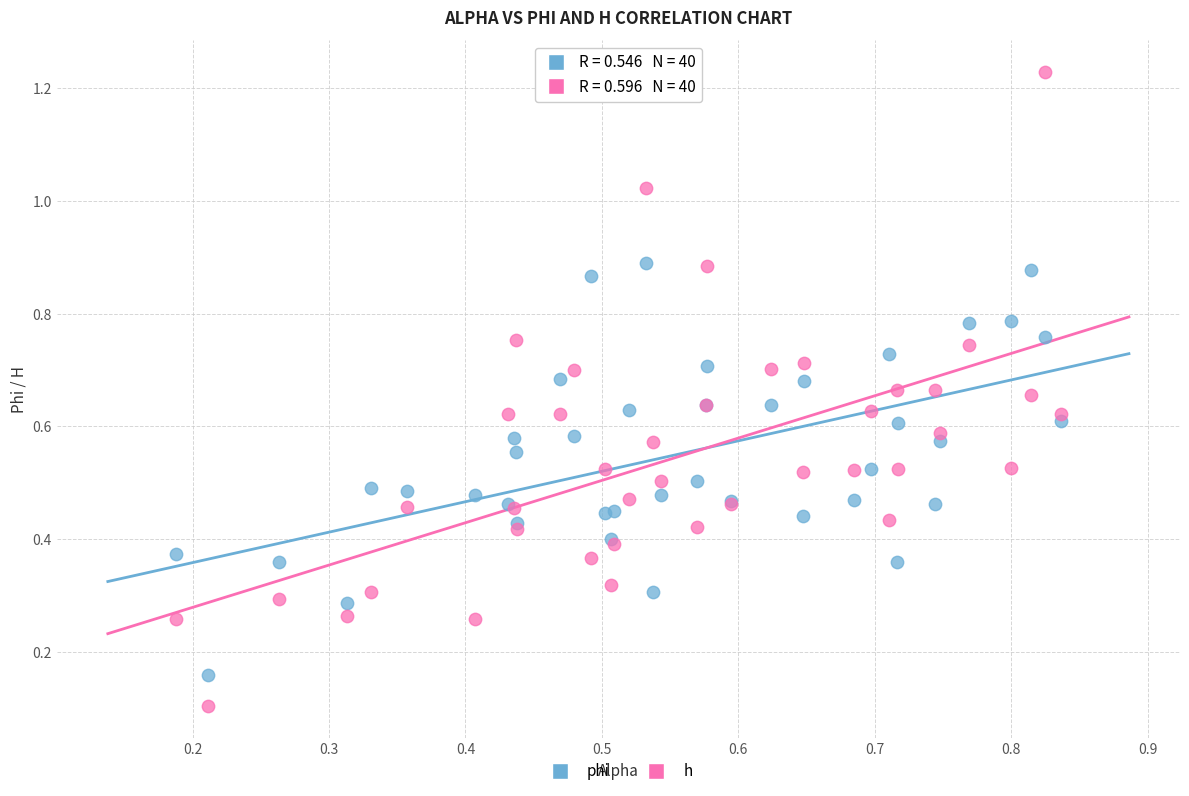

What are all the series names shown in the legend?

phi, h